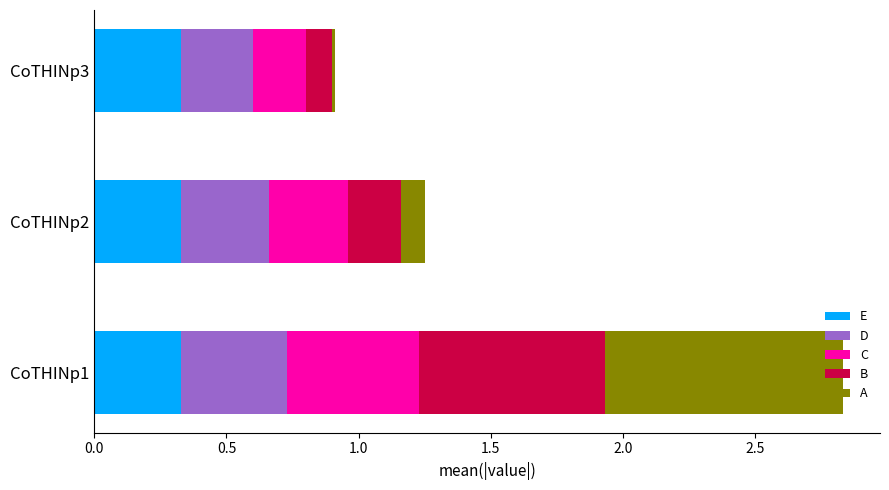

At which category is the sum across all series the highest?

CoTHINp1